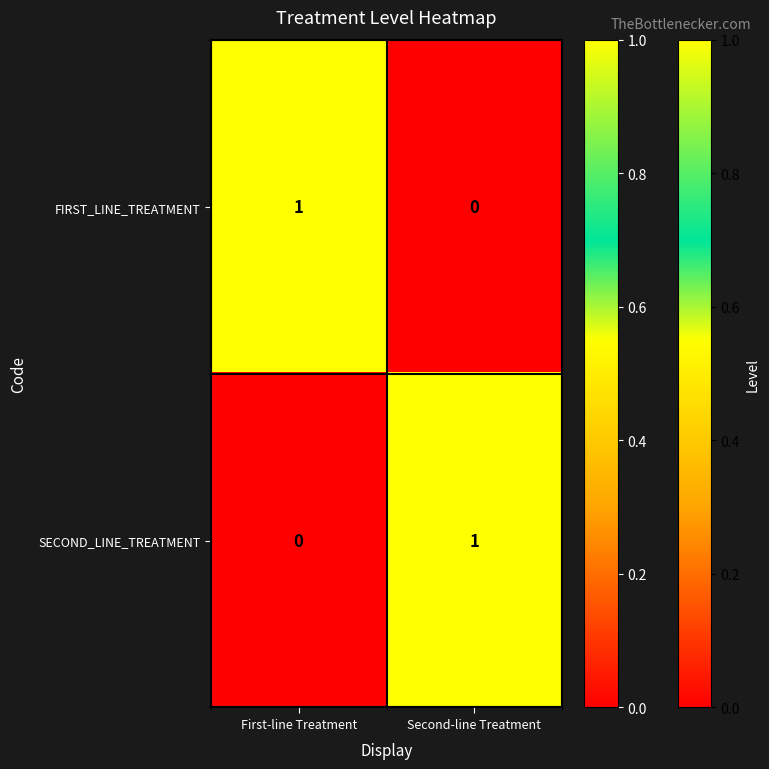

The SECOND_LINE_TREATMENT series shows 1 at Second-line Treatment. True or false?

True